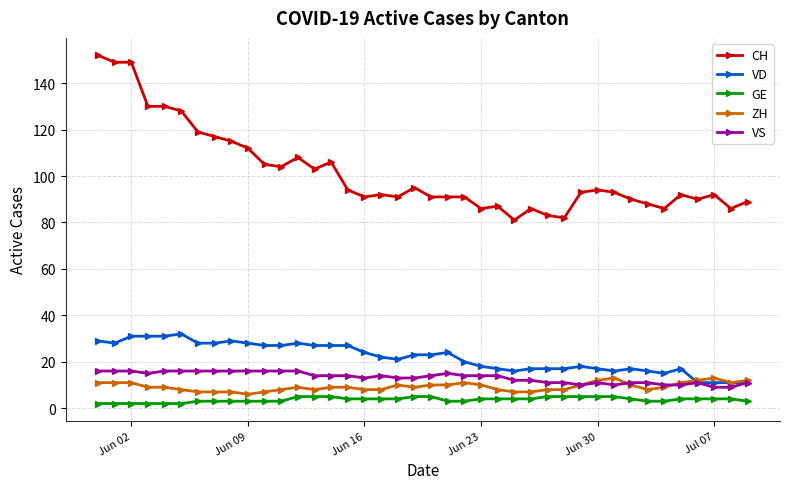

What are all the series names shown in the legend?

CH, VD, GE, ZH, VS